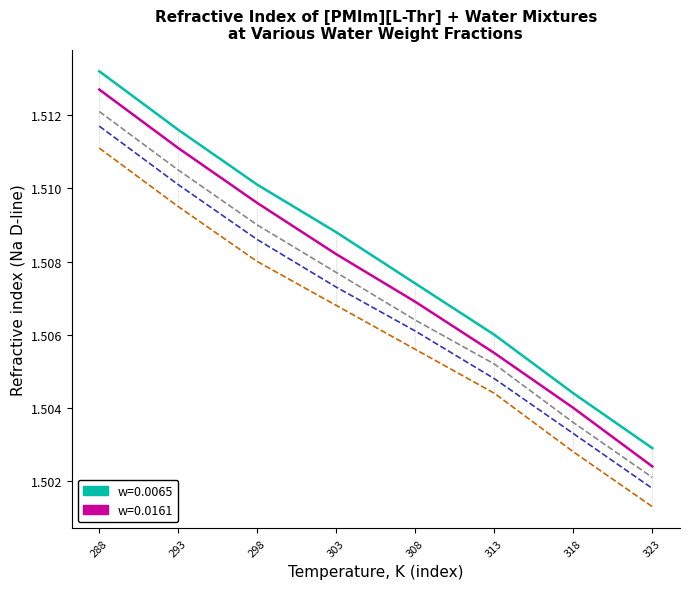

What is the total value across all series at 308?

7.5